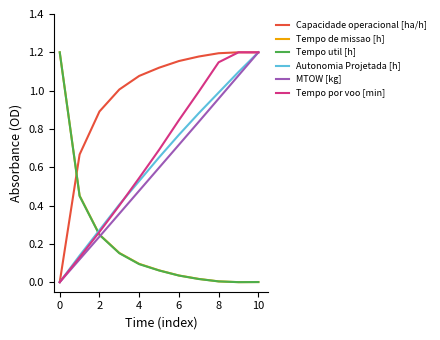

At how many categories does at least one series exceed 1?

9